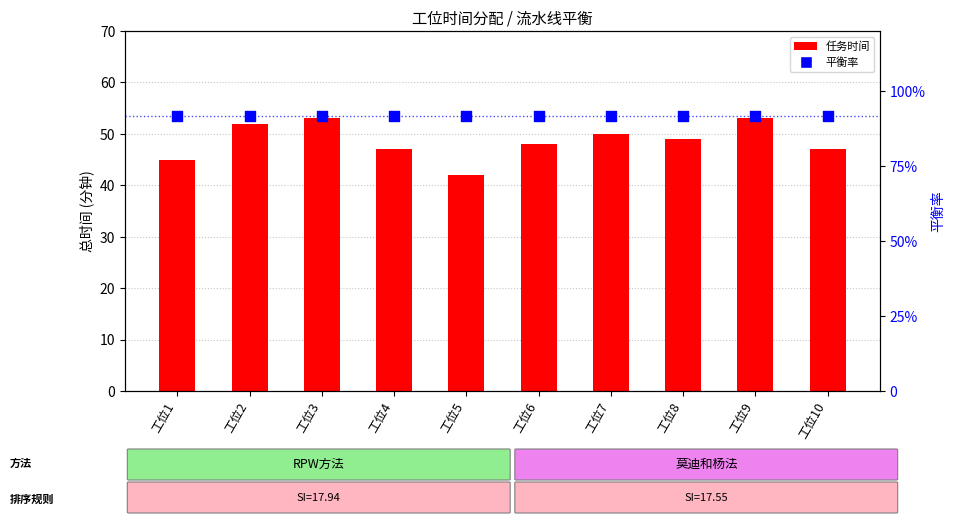

Which series has the largest total across all categories?

任务时间